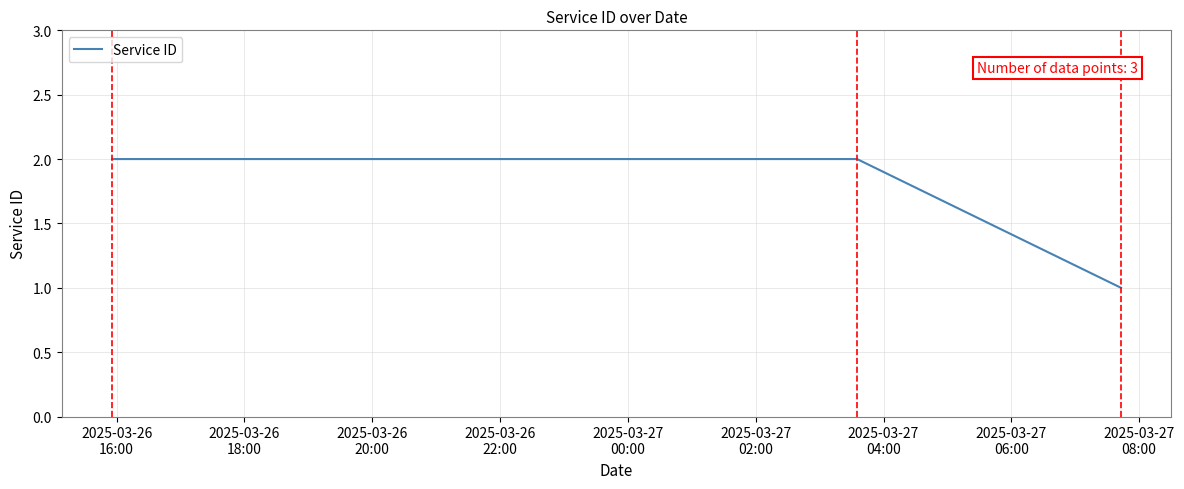

What is the sum of all values?

5